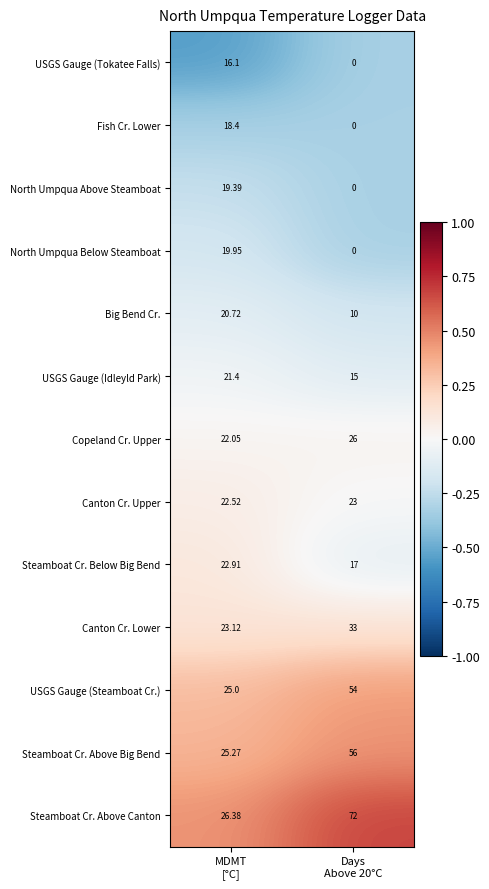

At MDMT
[°C], list the series in order from largest to smallest.

Steamboat Cr. Above Canton, Steamboat Cr. Above Big Bend, USGS Gauge (Steamboat Cr.), Canton Cr. Lower, Steamboat Cr. Below Big Bend, Canton Cr. Upper, Copeland Cr. Upper, USGS Gauge (Idleyld Park), Big Bend Cr., North Umpqua Below Steamboat, North Umpqua Above Steamboat, Fish Cr. Lower, USGS Gauge (Tokatee Falls)